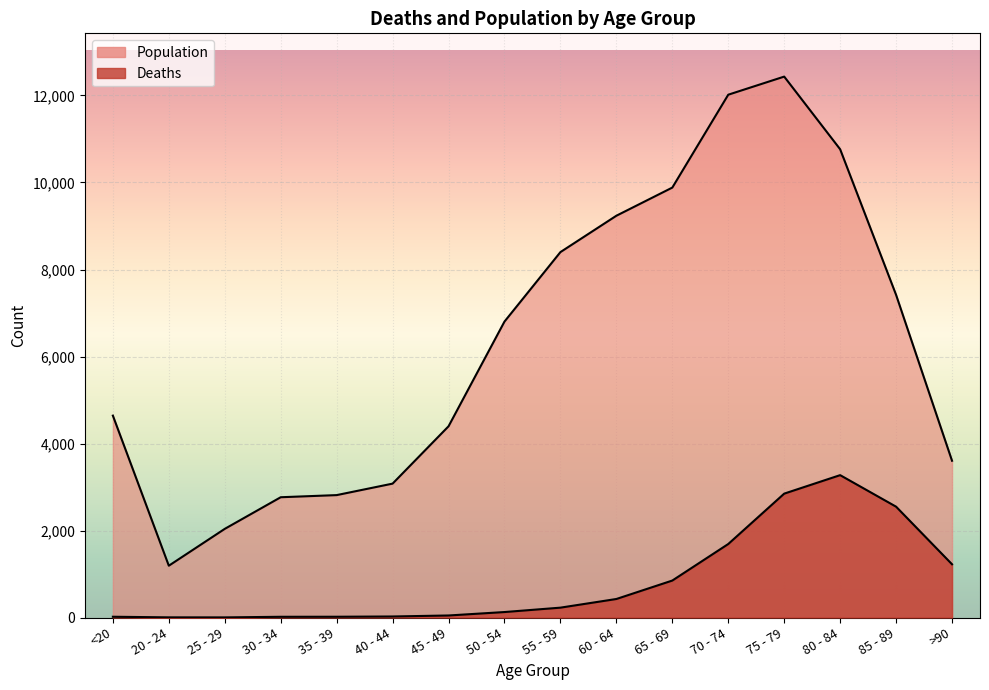

What is the greatest value displayed?

12434